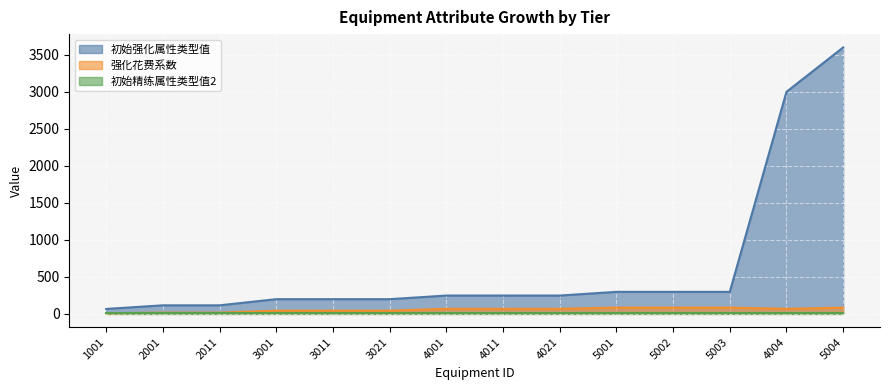

What is the value of the 初始强化属性类型值 point at the 14th from the left?

3600